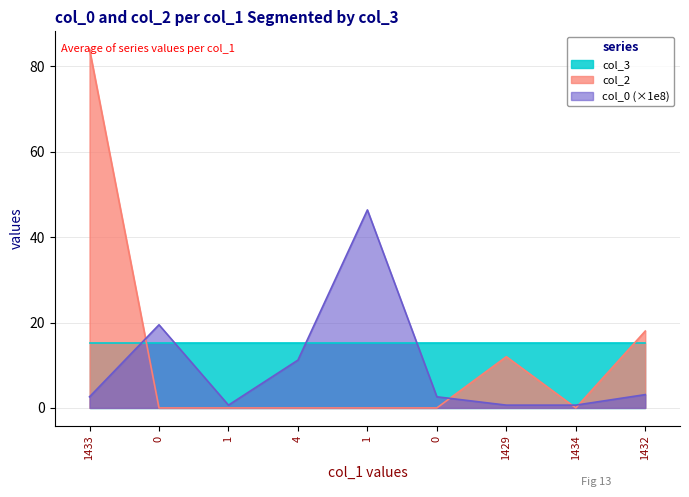

List the series in order of their overall mean, lowest first.

col_0 (×1e8), col_2, col_3